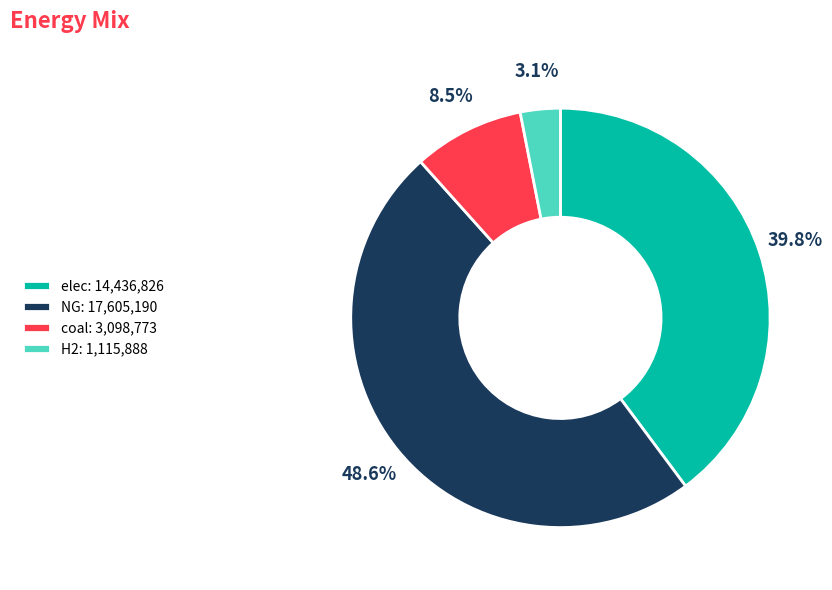

Does any single category account for the majority?

No